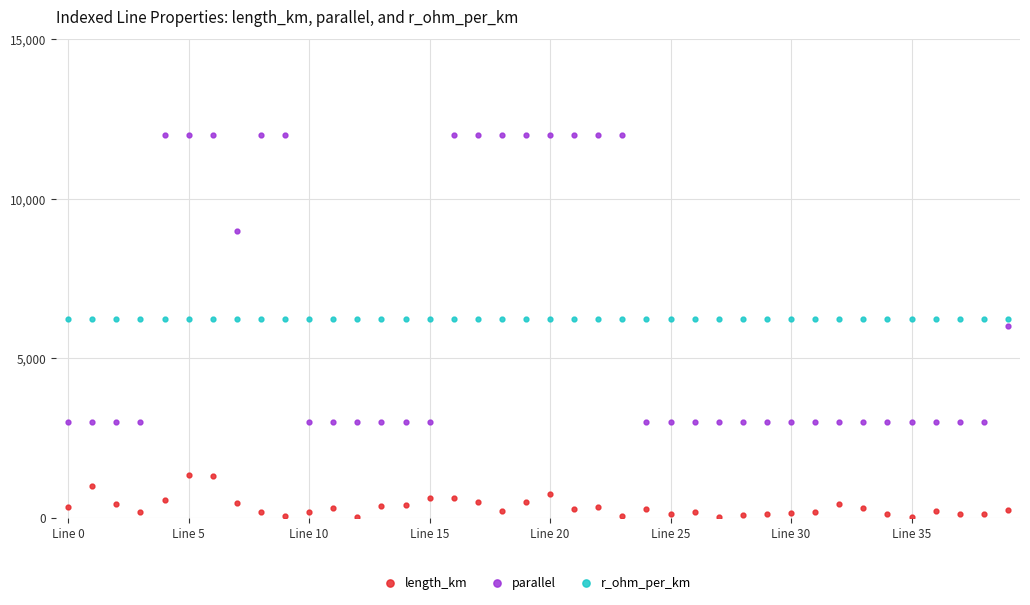

Rank the series by their maximum value, from highest to lowest.

parallel, r_ohm_per_km, length_km